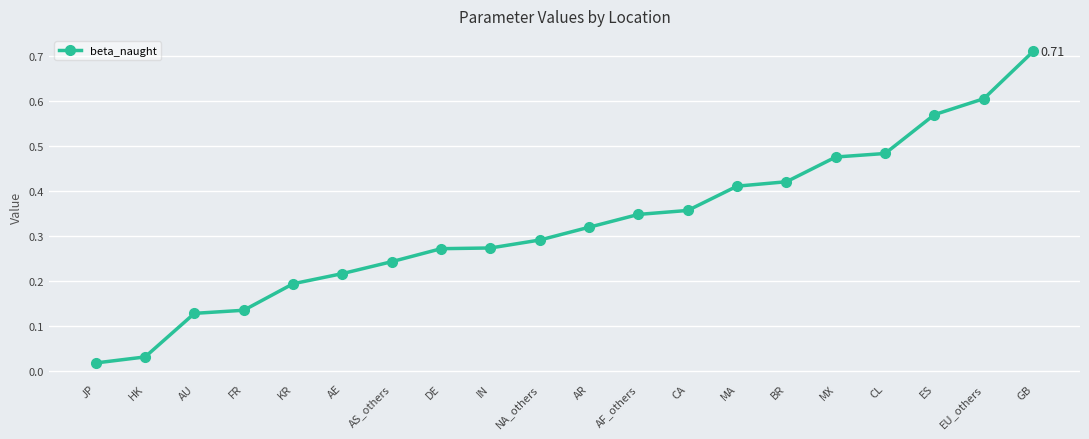

Between MX and AS_others, which is larger?

MX